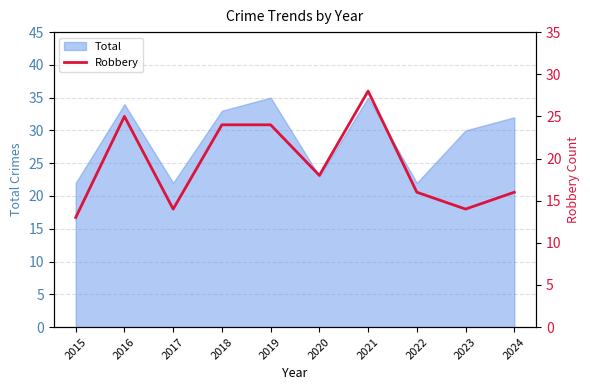

What is the maximum value for Total?

35